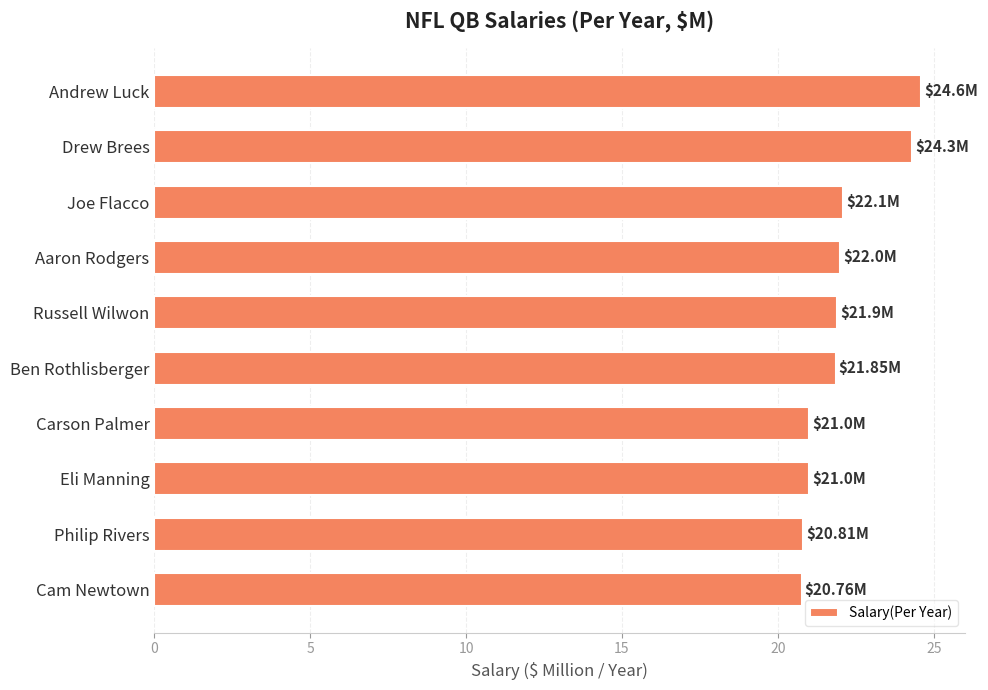

What is the average value?

22.0